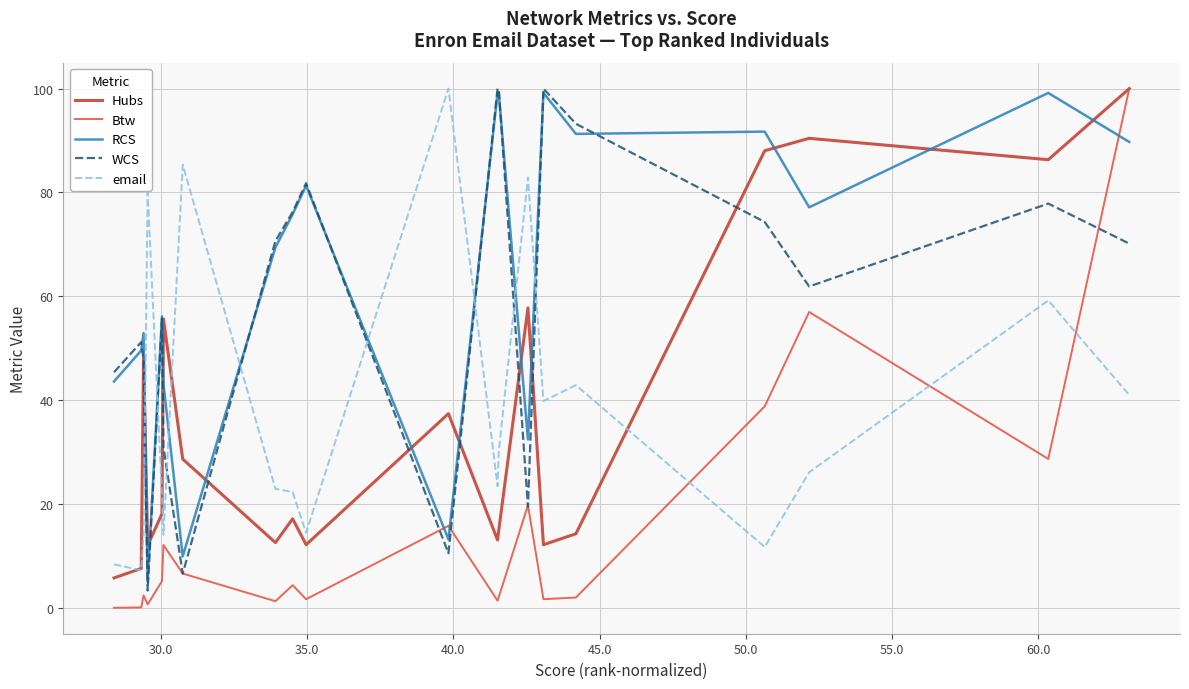

What is the maximum value for Btw?

100.0